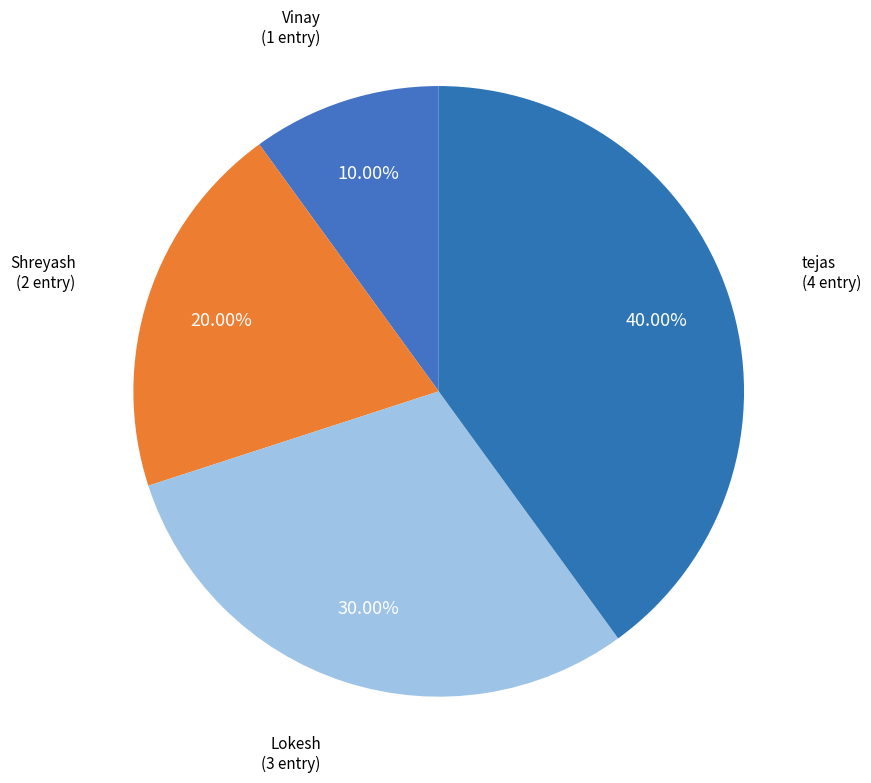

Is it true that Lokesh is 30% of the pie?

True